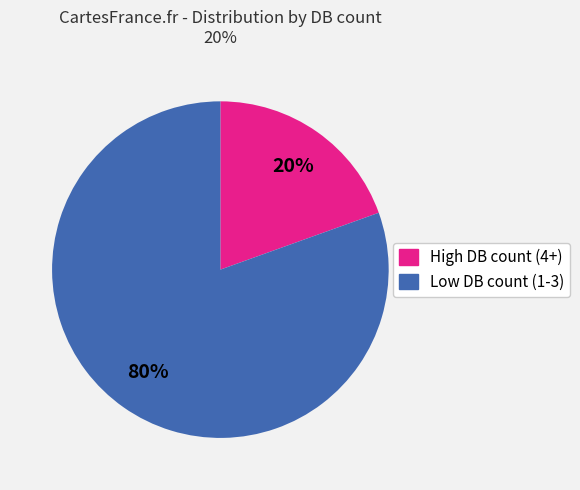

Is there a majority slice in this chart?

Yes